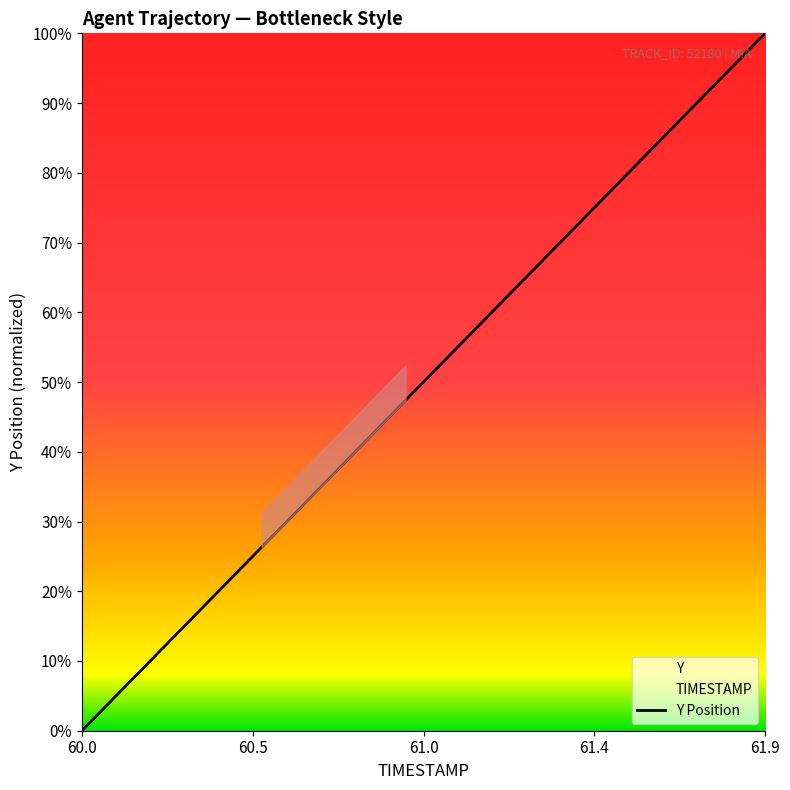

Which category has the lowest value across all series?

60.0